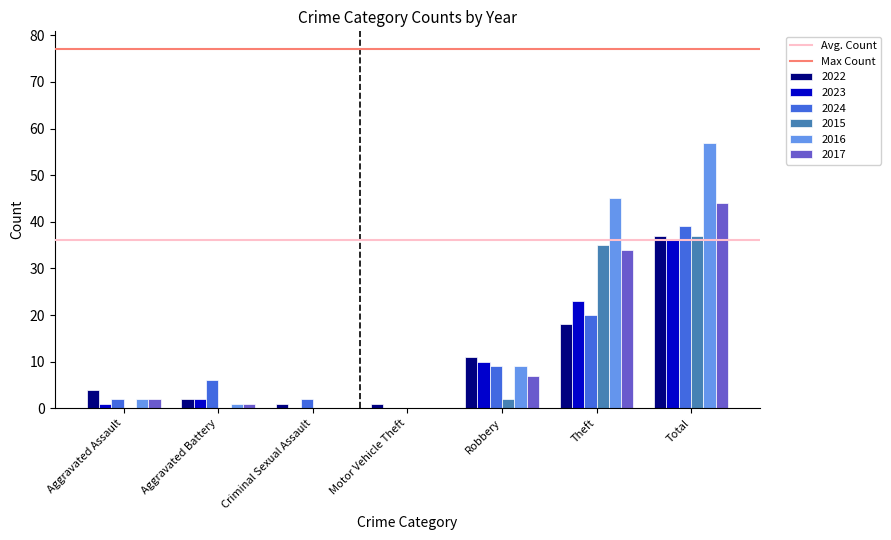

Which series has the widest spread of values?

2016